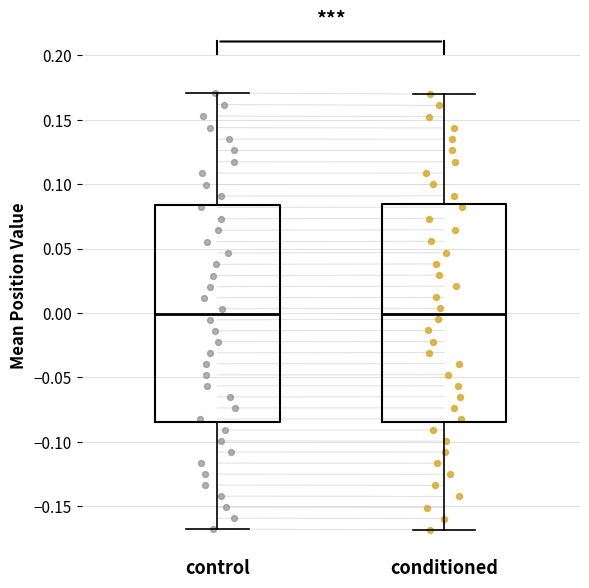

Reading left to right, read every box against the y-axis: the position of its median line, the range the box covers, and the ends of its whiskers. The values are not printed on the chart, so give them approximately, as read against the axis.

control: median 0.000, box -0.085 to 0.085, whiskers -0.170 to 0.170
conditioned: median 0.000, box -0.085 to 0.085, whiskers -0.170 to 0.170